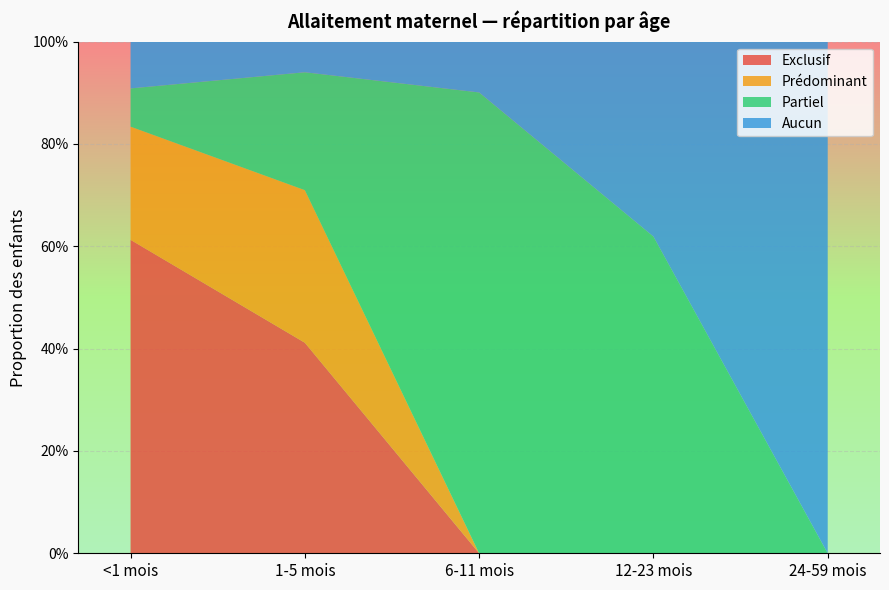

Reading right to left, transcribe all the data shown in this chart.

Exclusif: 0.0	0.0	0.0	0.4	0.6
Prédominant: 0.0	0.0	0.0	0.3	0.2
Partiel: 0.0	0.6	0.9	0.2	0.1
Aucun: 1.0	0.4	0.1	0.1	0.1